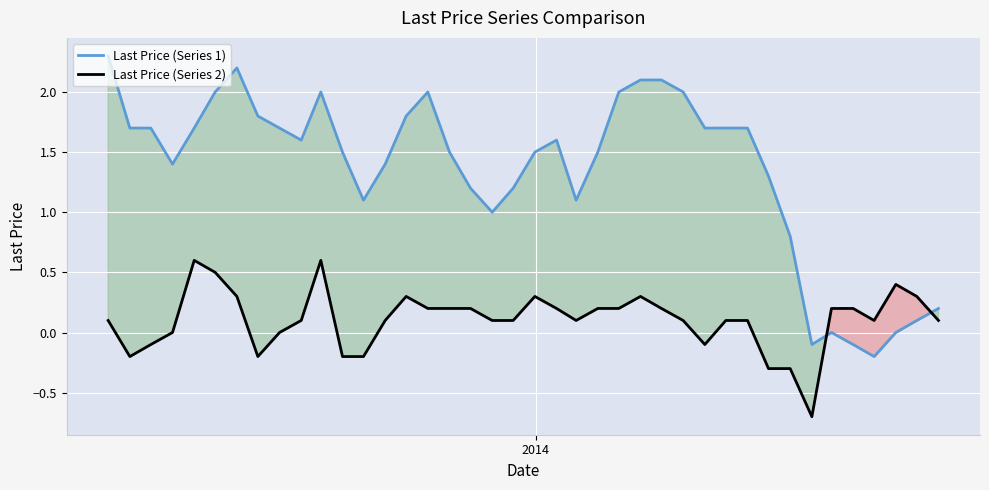

True or false: Last Price (Series 1) and Last Price (Series 2) cross at least once.

True